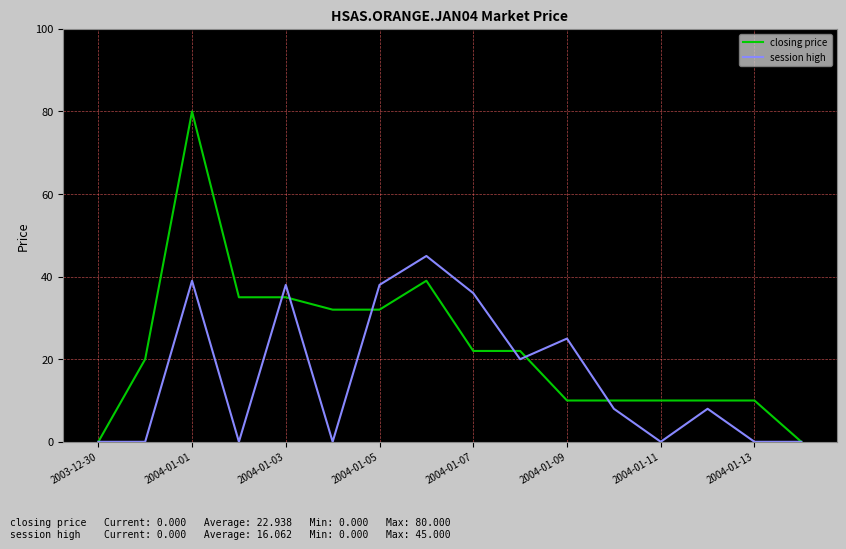

Which series has the widest spread of values?

closing price